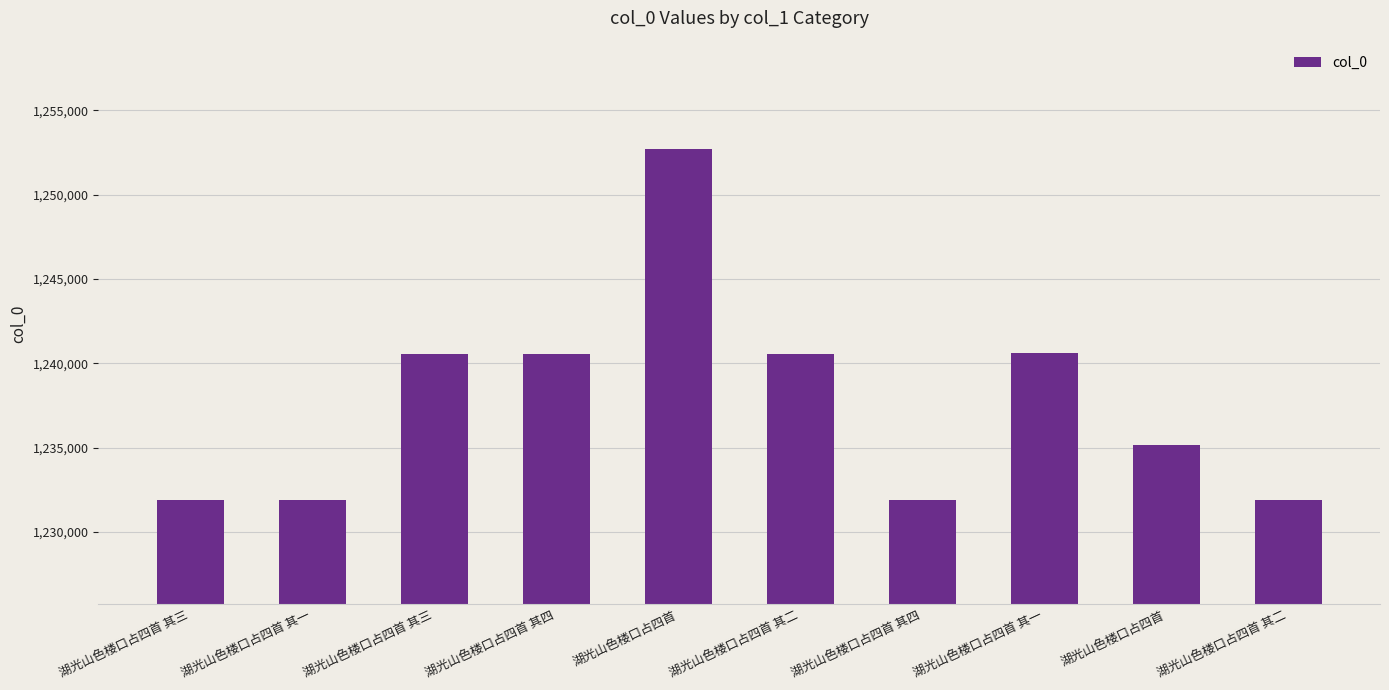

How many bars are there in total?

10